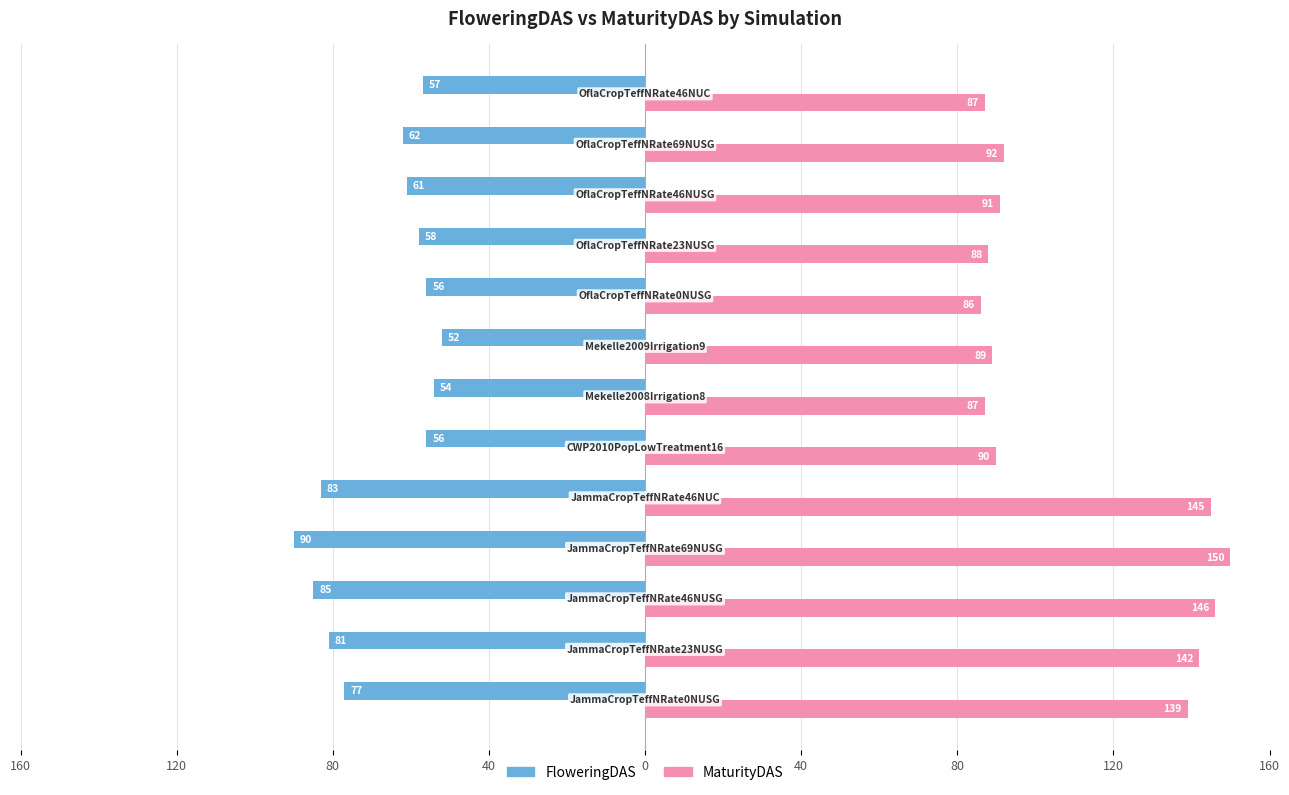

What are all the series names shown in the legend?

FloweringDAS, MaturityDAS